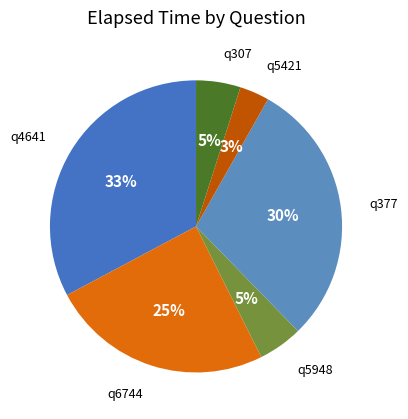

Is it true that q4641 is 46% of the pie?

False